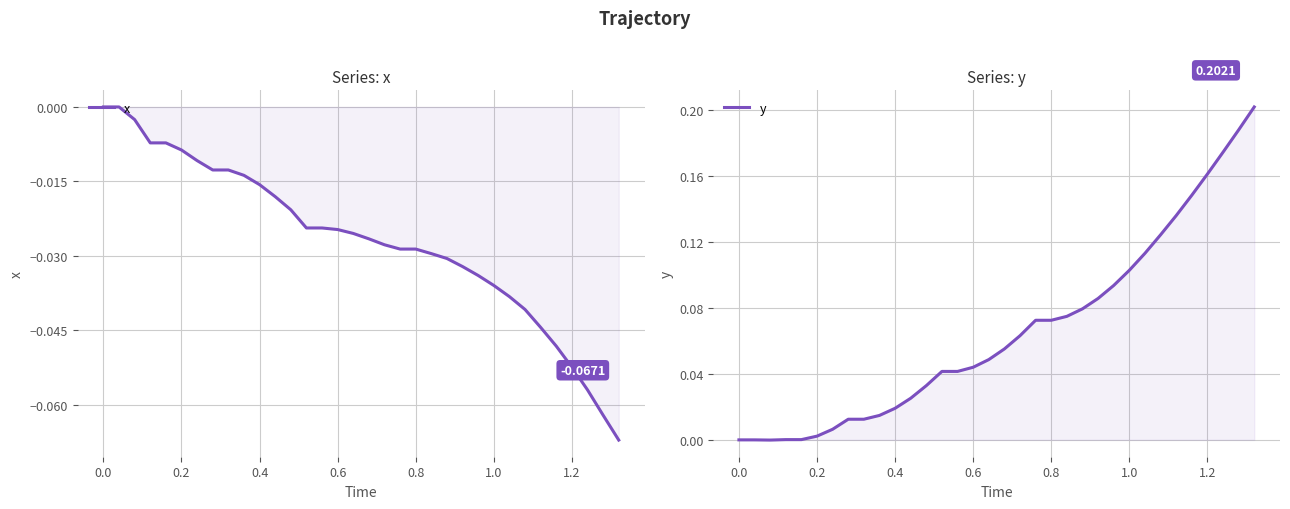

True or false: y and x cross at least once.

False